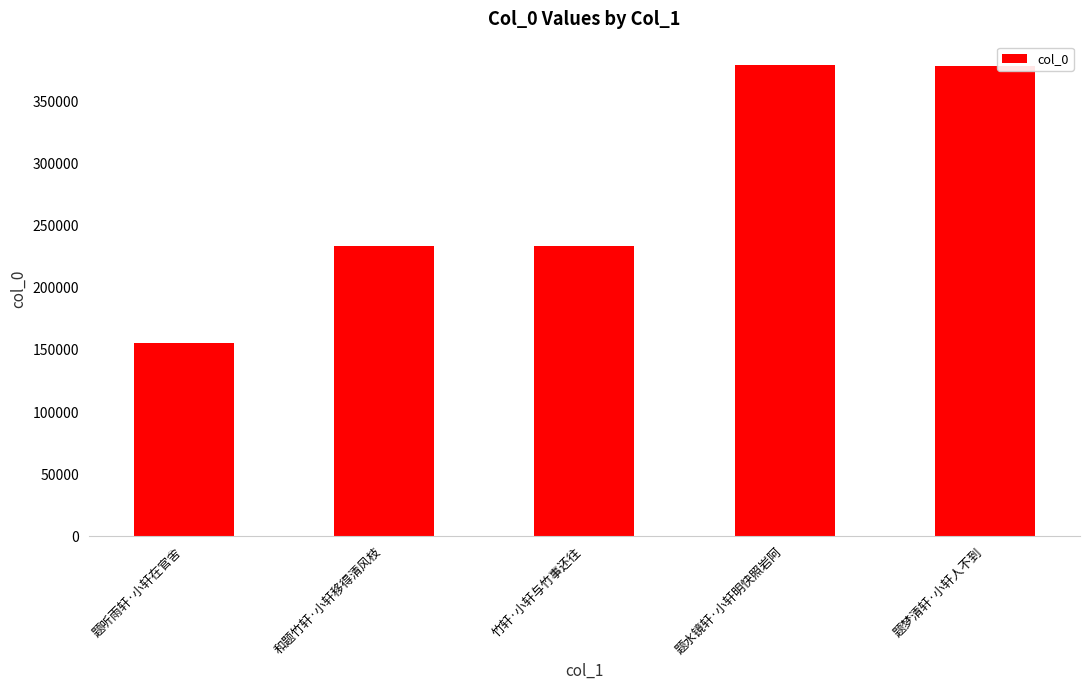

What is the difference between the second highest and second lowest values?

144758